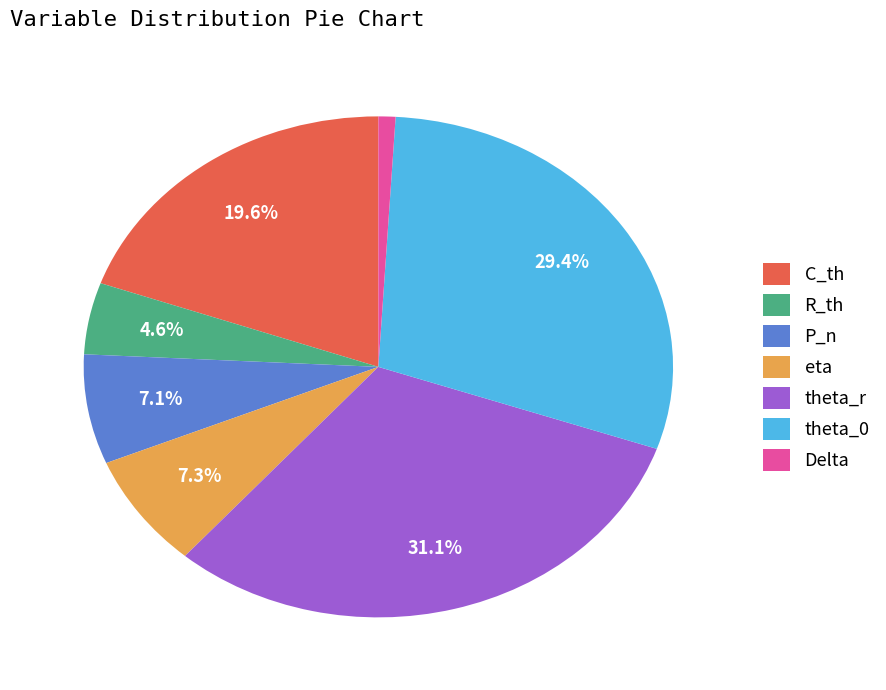

Count the number of slices in the pie.

7